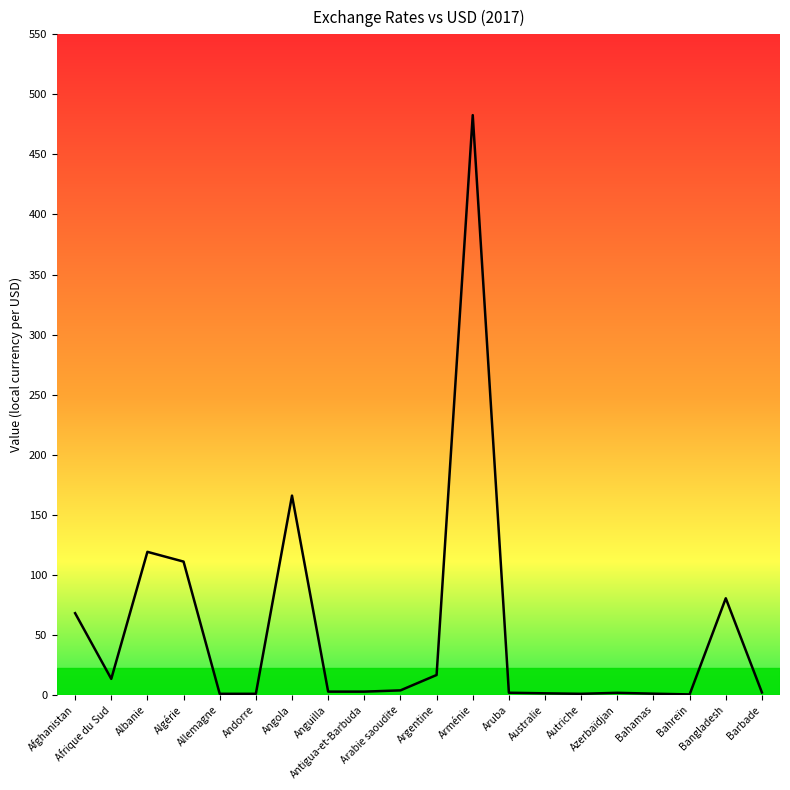

What is the greatest value displayed?

482.7